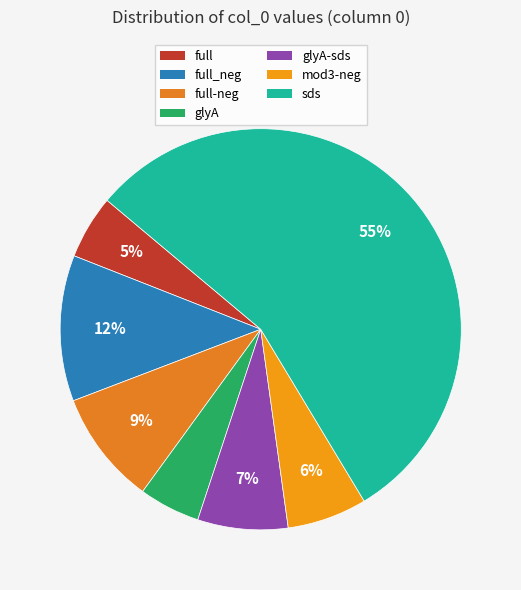

To the nearest percent, what is the average slice percentage?

14%